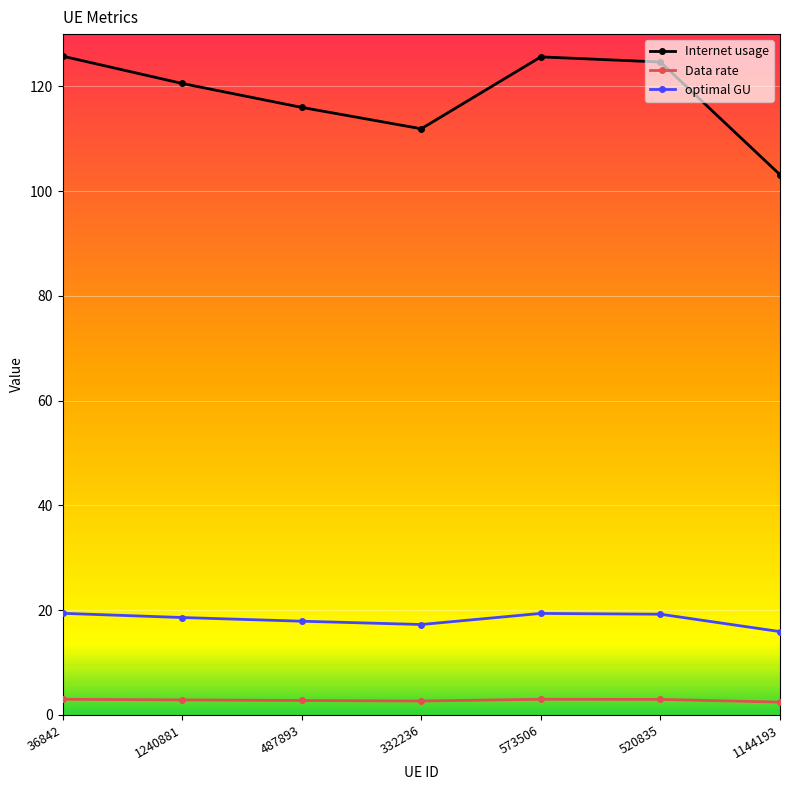

The Internet usage series shows 170.0 at 520835. True or false?

False